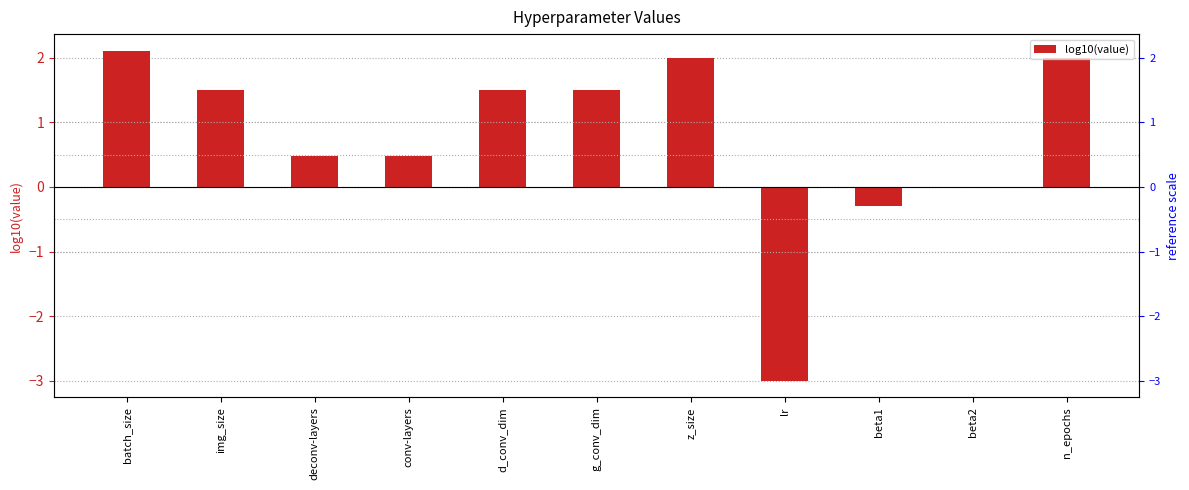

What is the difference between the values at beta1 and img_size?

1.8